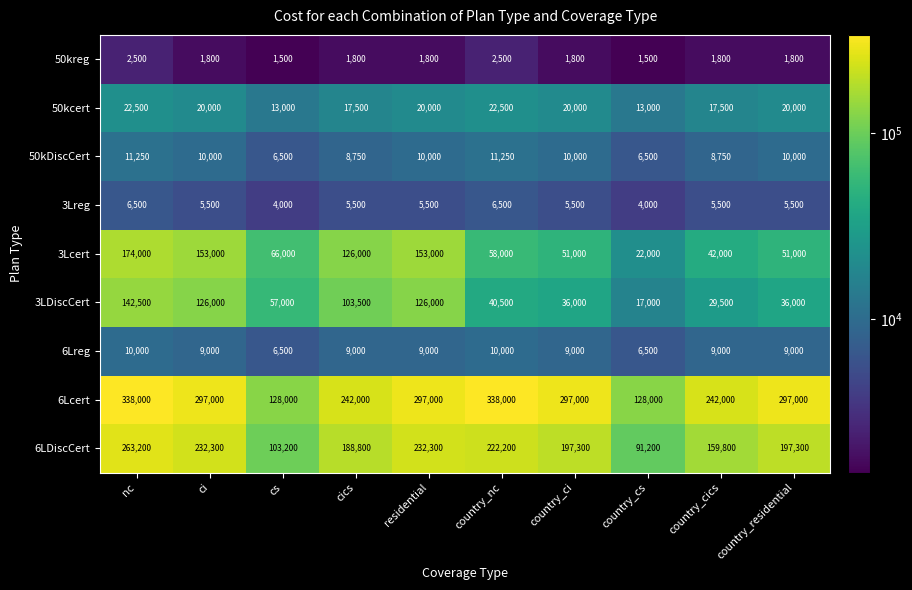

Rank the series at residential from highest to lowest value.

6Lcert, 6LDiscCert, 3Lcert, 3LDiscCert, 50kcert, 50kDiscCert, 6Lreg, 3Lreg, 50kreg